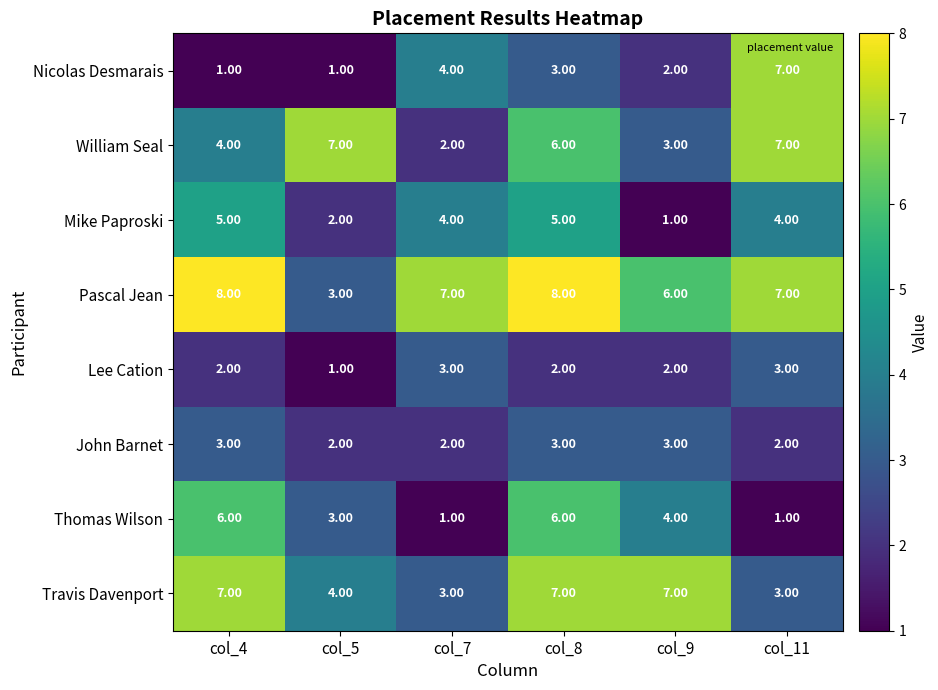

Which series has the largest total across all categories?

Pascal Jean